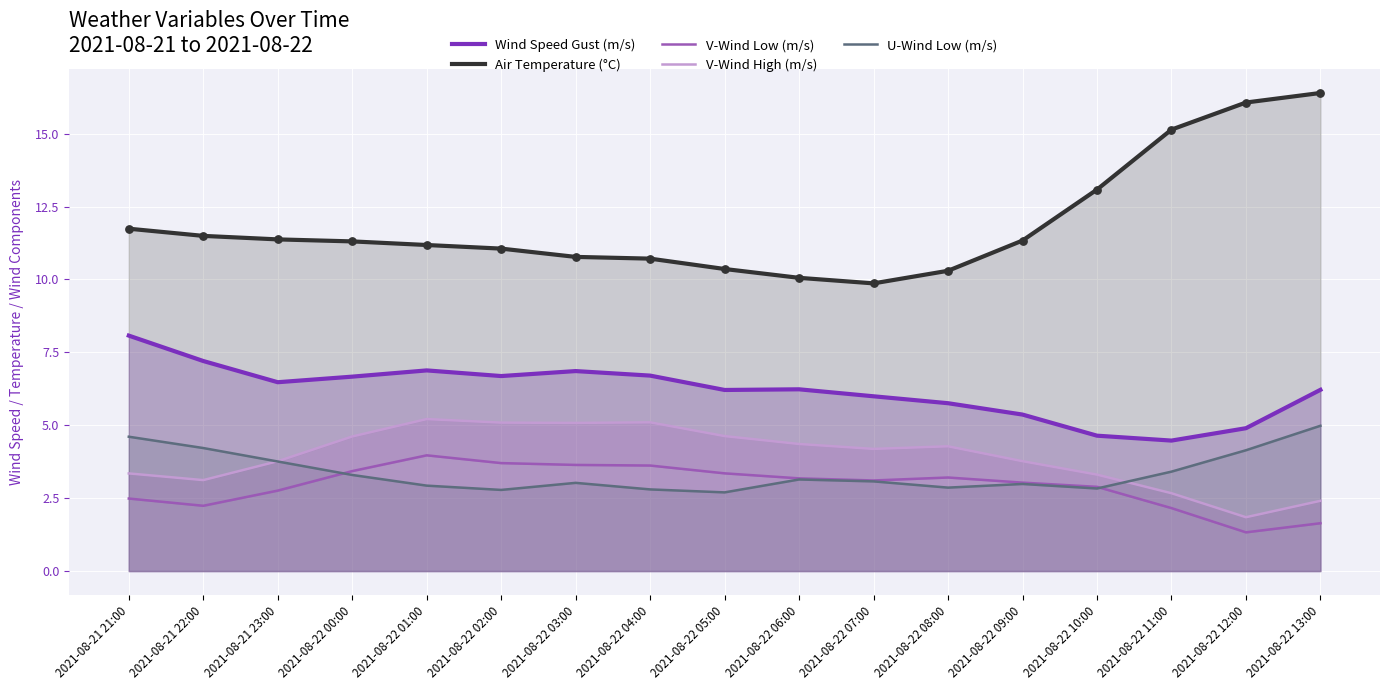

At how many categories does at least one series exceed 8?

17